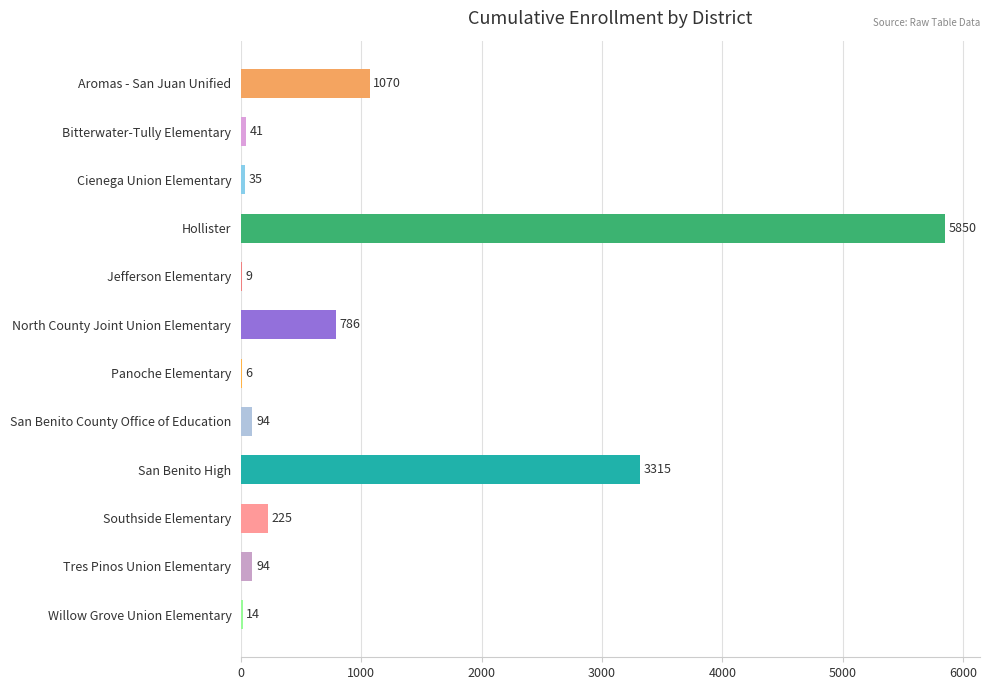

What is the ratio of the value at Aromas - San Juan Unified to the value at Bitterwater-Tully Elementary?

26.1